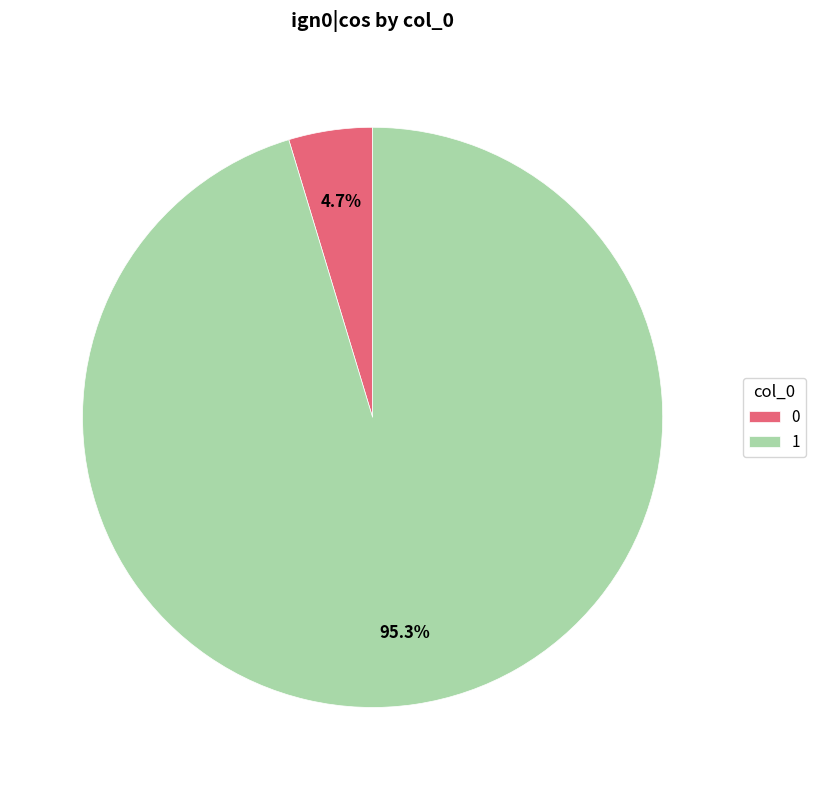

Between 0 and 1, which is larger?

1